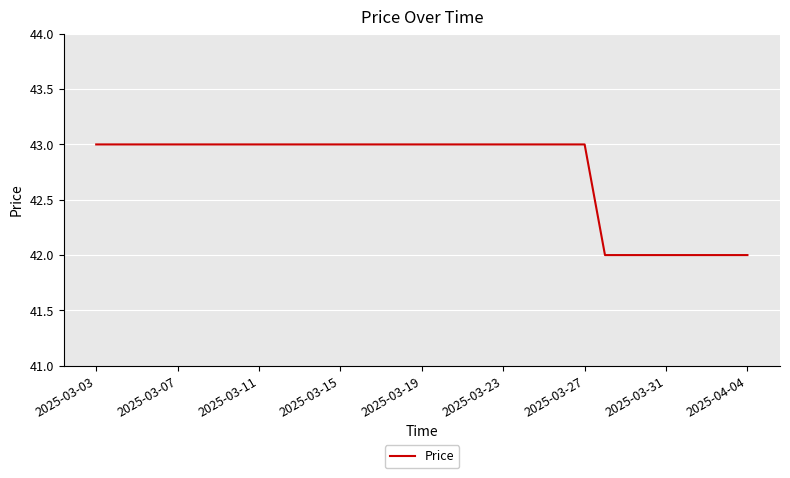

What is the greatest value displayed?

43